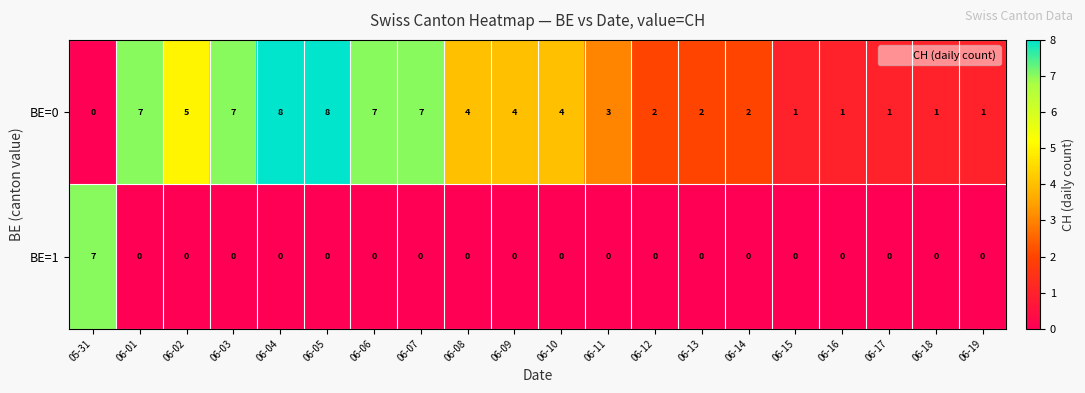

What is the highest value of the BE=1 series?

7